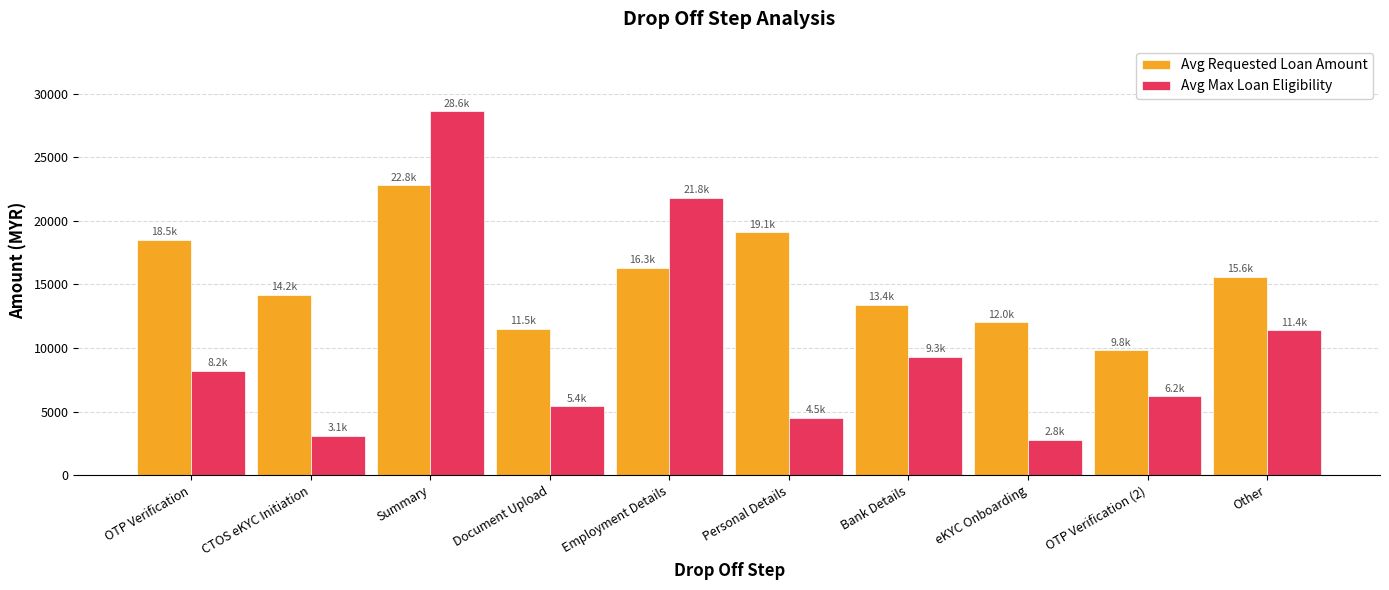

What is the difference between the highest and lowest values at Summary?

5800